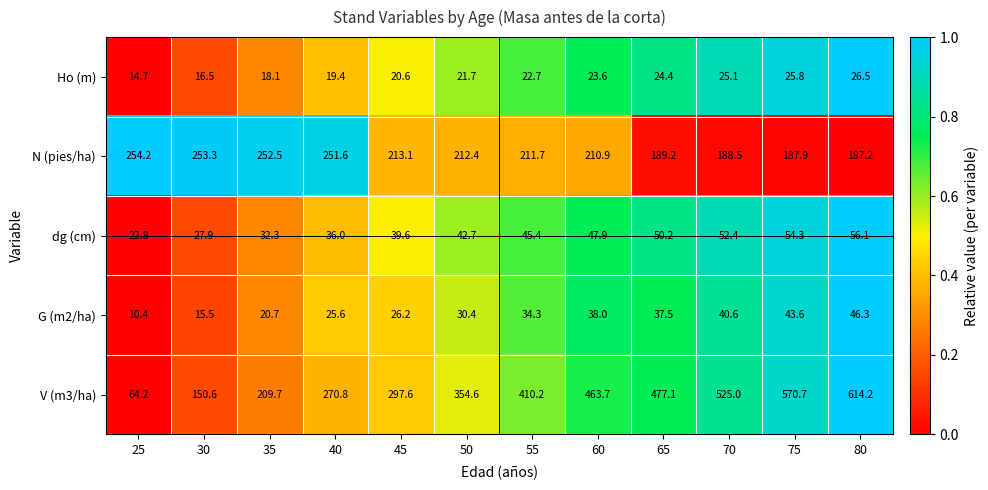

The dg (cm) series shows 39.6 at 45. True or false?

True